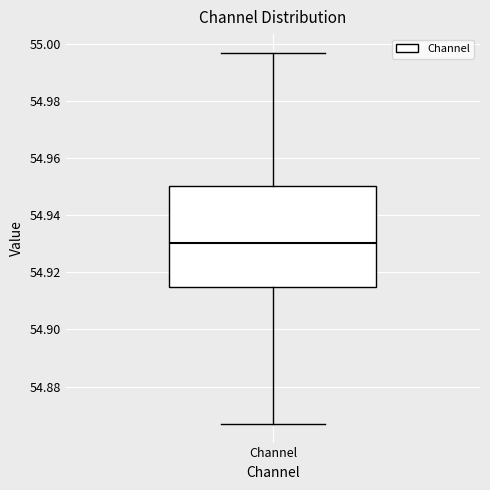

Where is the lower edge of the box for Channel on the y-axis? The values are not printed on the chart, so give them approximately, as read against the axis.

54.914